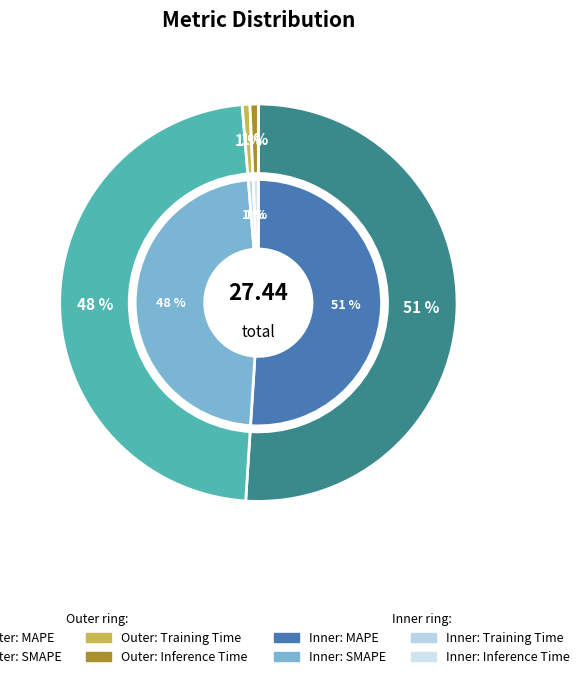

How much of the chart is everything except Inference Time?

99.3%